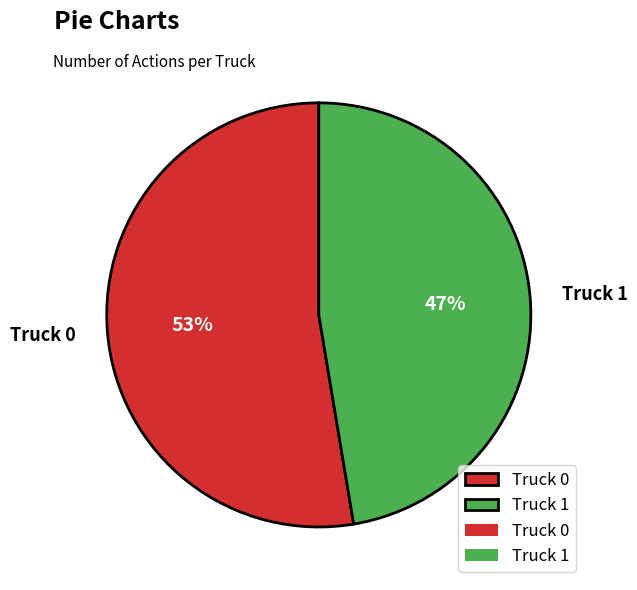

To the nearest percent, what is the average slice percentage?

50%